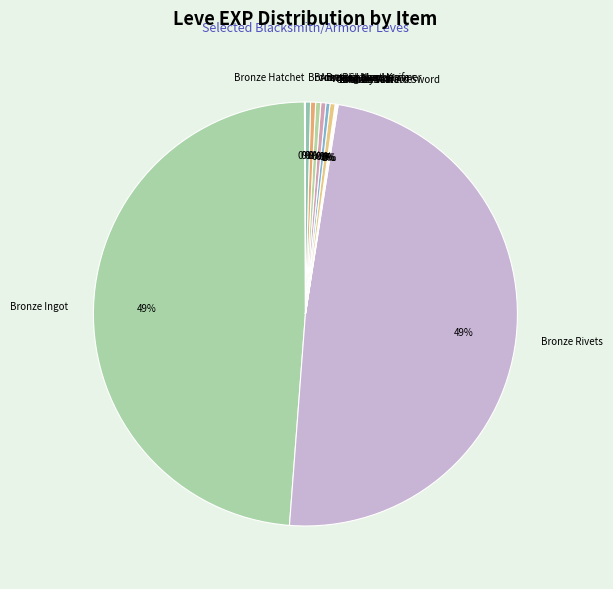

Between Bronze Rivets and Bronze Head Knife, which is larger?

Bronze Rivets